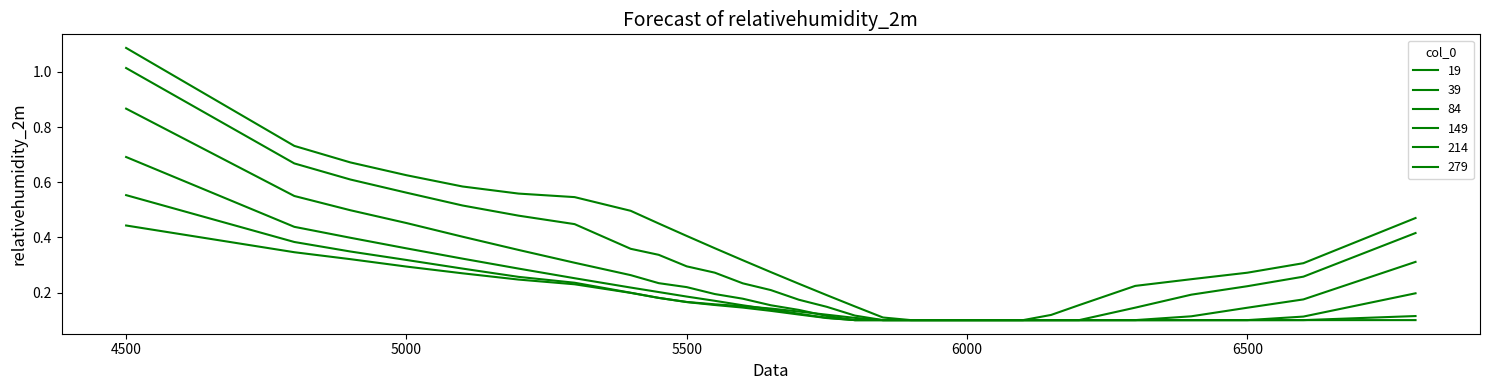

How many lines are shown in the chart?

6